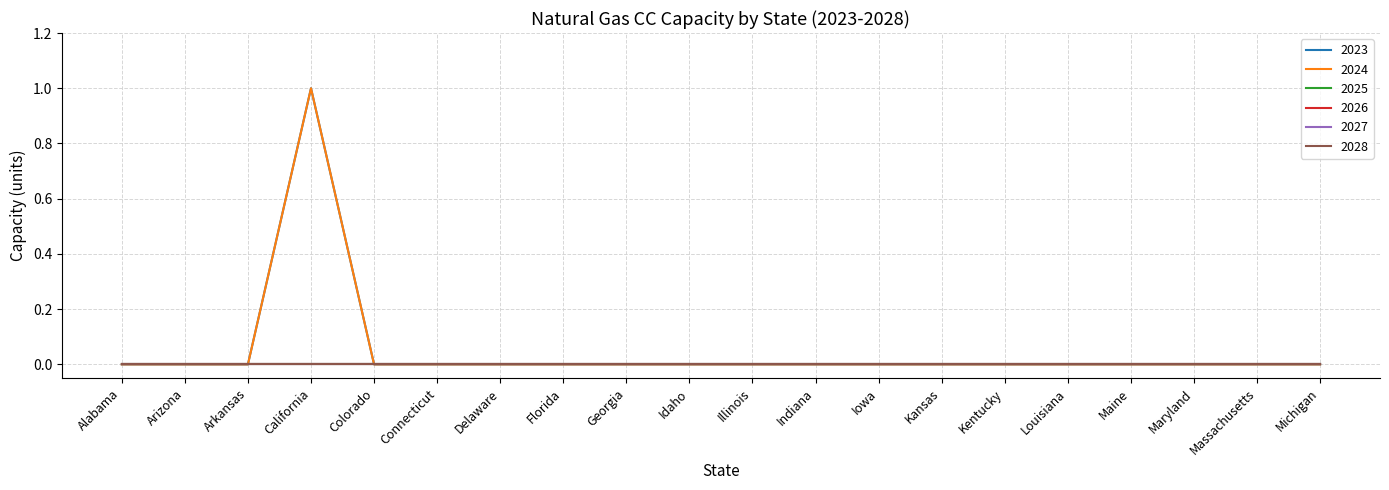

What is the sum of all 2023 values?

1